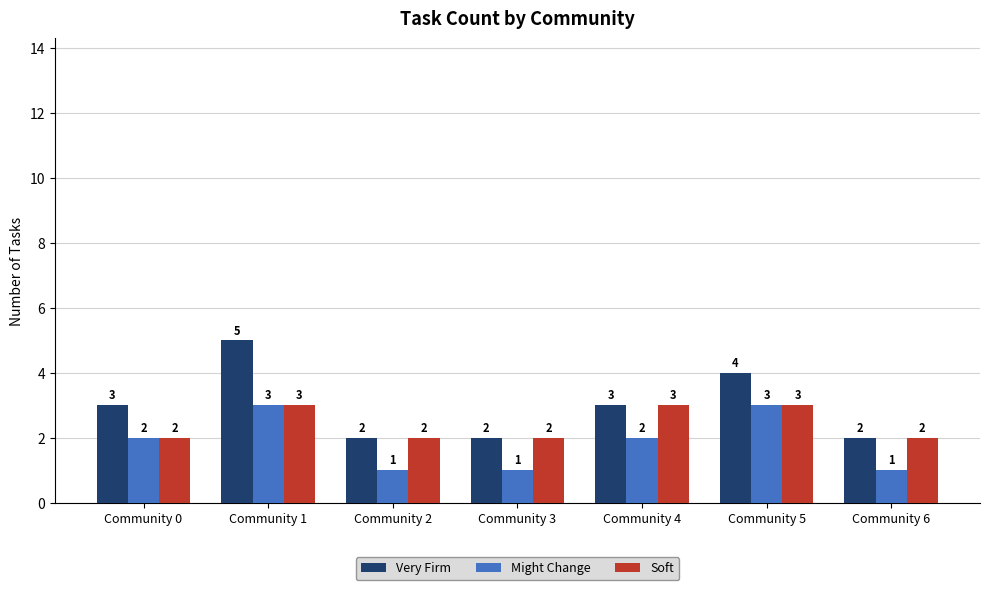

How many bars are there in each group?

3